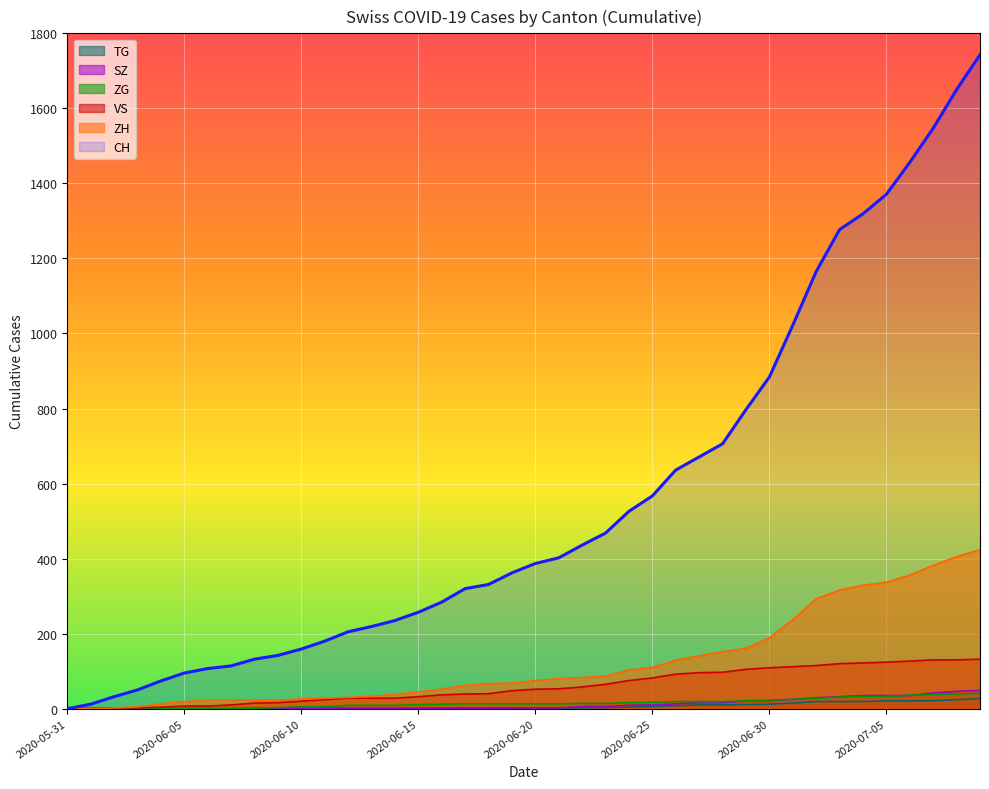

How many lines are shown in the chart?

6